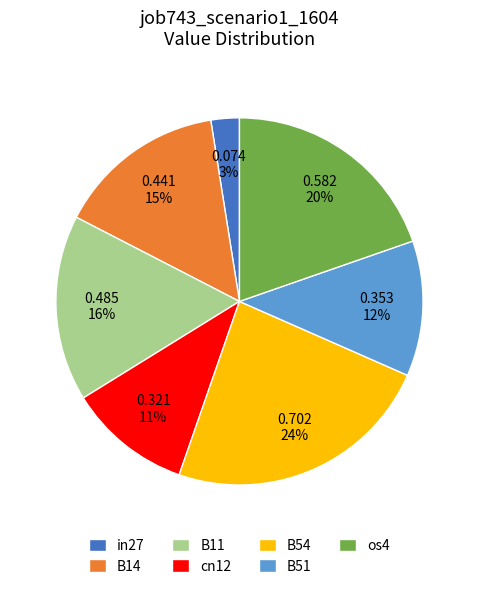

Does any single category account for the majority?

No